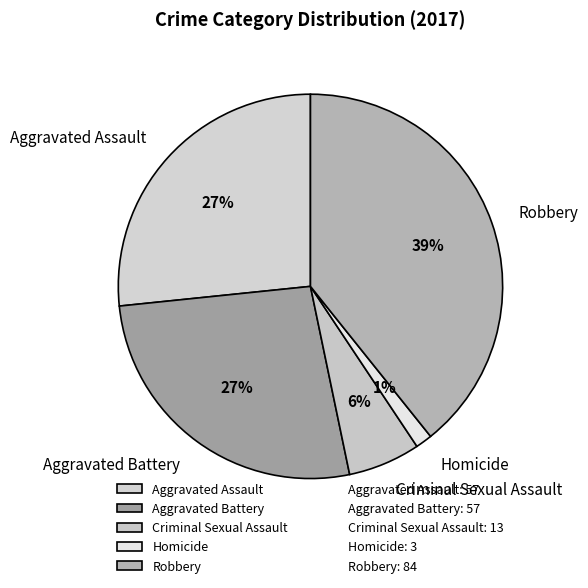

Is Aggravated Battery the majority of the pie?

No